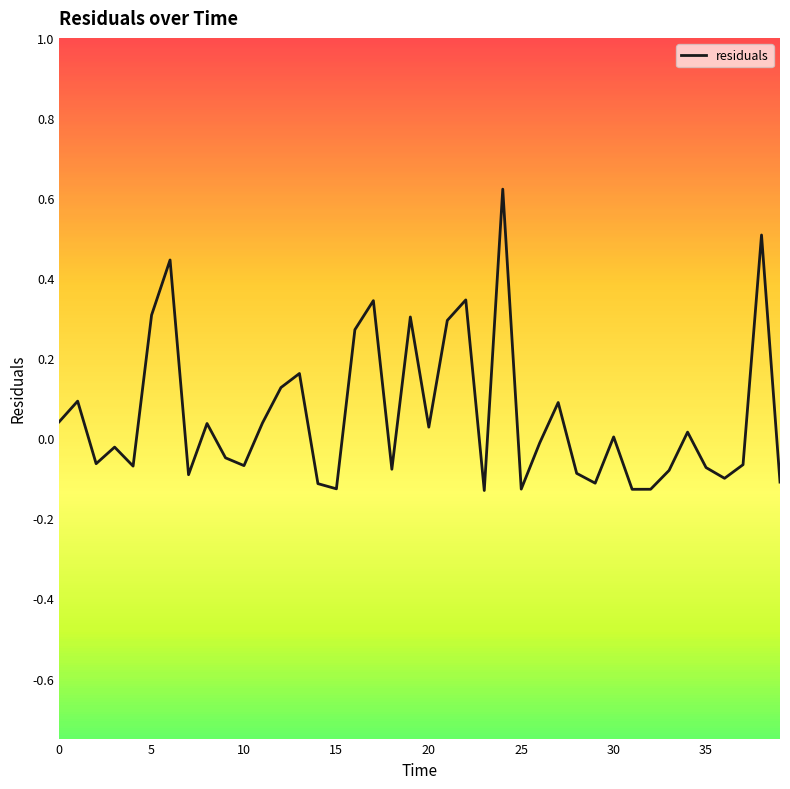

What is the difference between the maximum and minimum values?

0.8